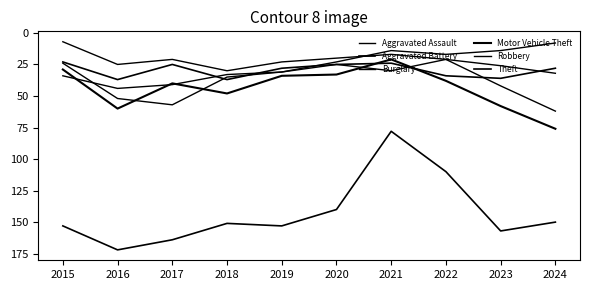

What is the difference between the maximum and minimum values in the Theft series?

94